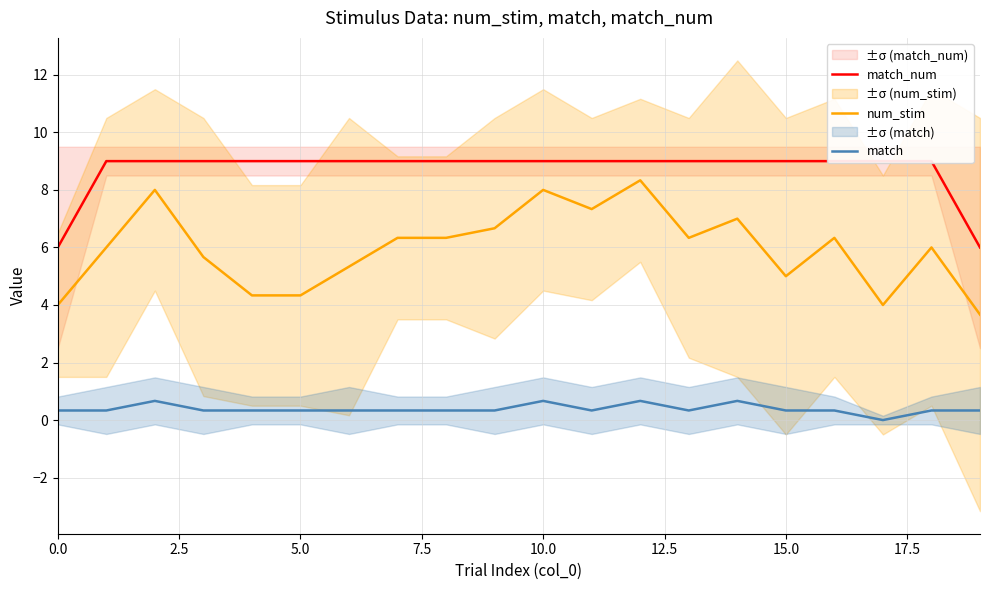

The value of match at 11 is 0.3. True or false?

True